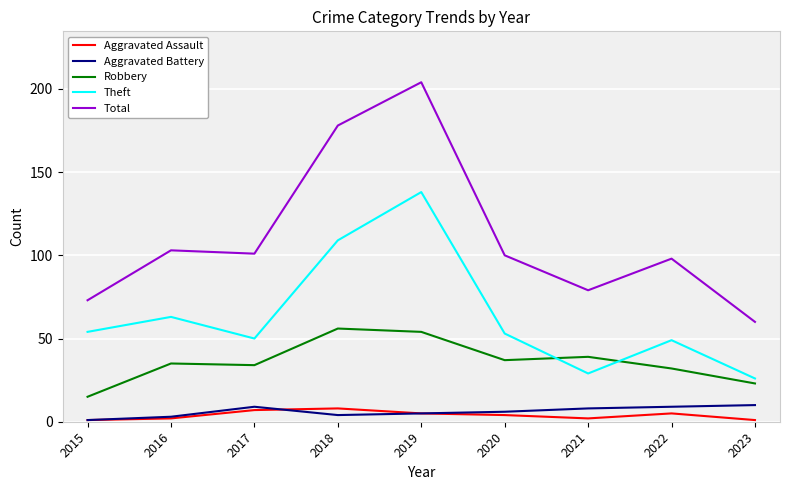

True or false: Aggravated Assault has a value of 5 at 2019.

True